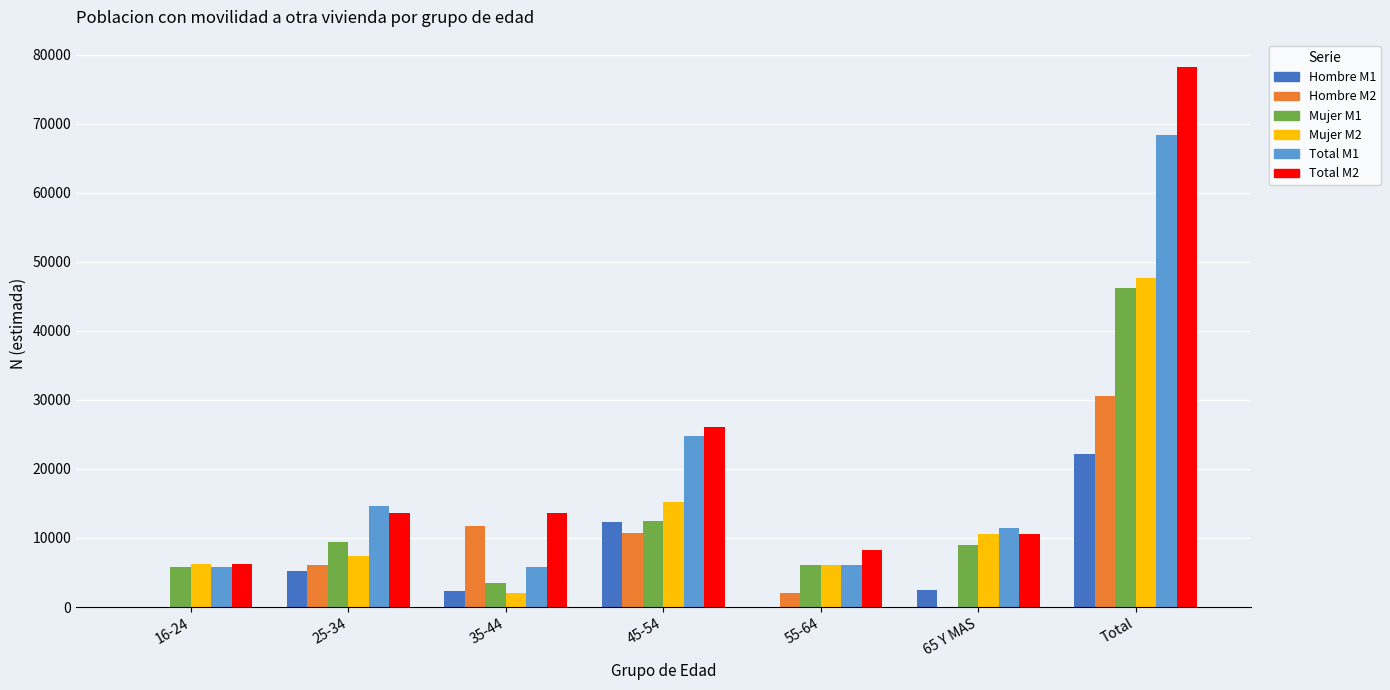

The value of Hombre M1 at 16-24 is 0. True or false?

True